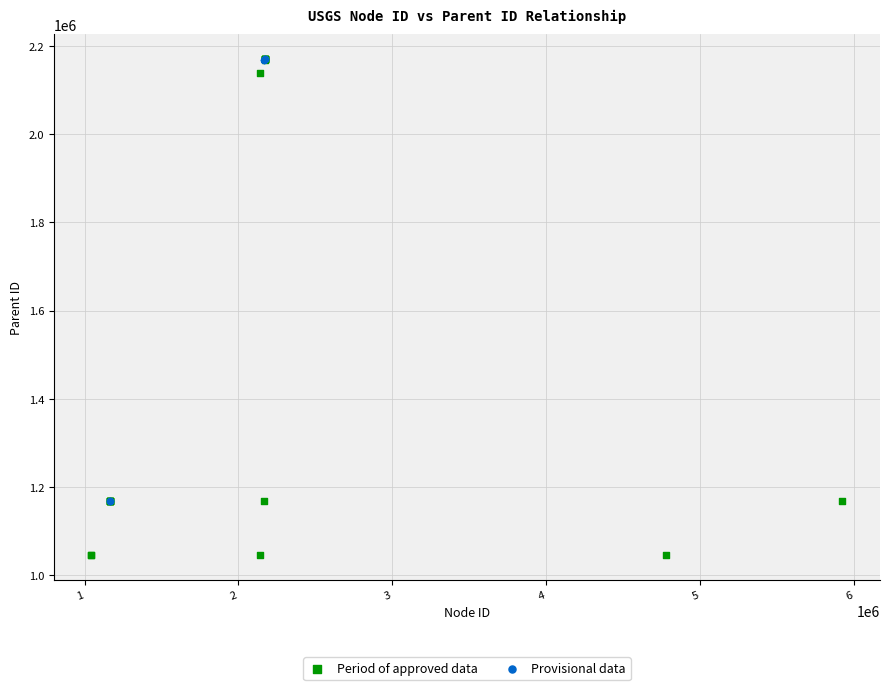

Which series reaches the minimum Y coordinate?

Period of approved data